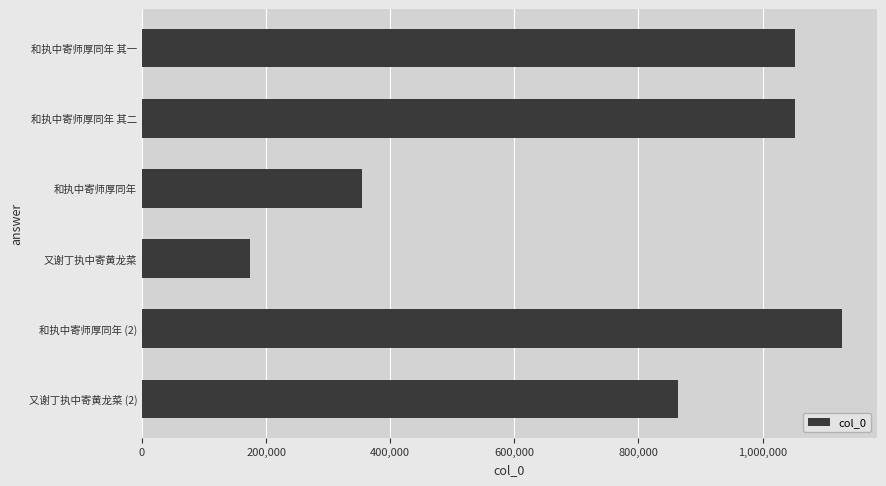

Which has a higher value, 和执中寄师厚同年 or 又谢丁执中寄黄龙菜 (2)?

又谢丁执中寄黄龙菜 (2)